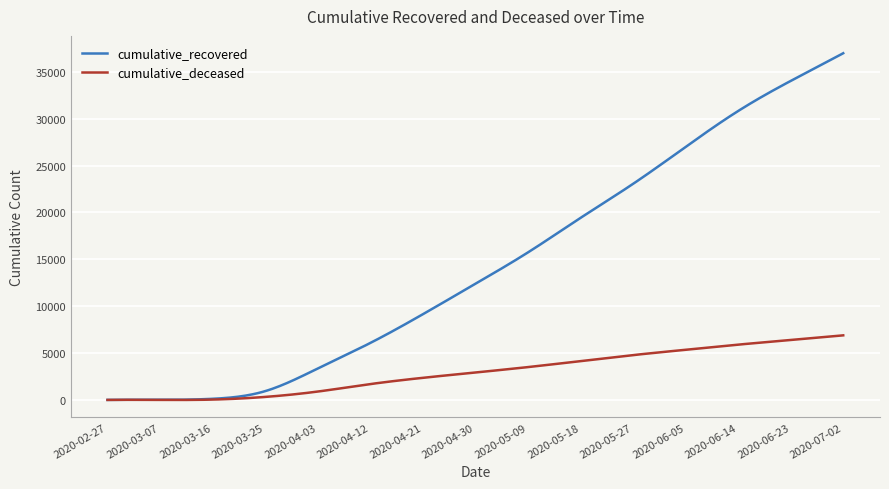

What is the maximum value shown in the chart?

36976.0